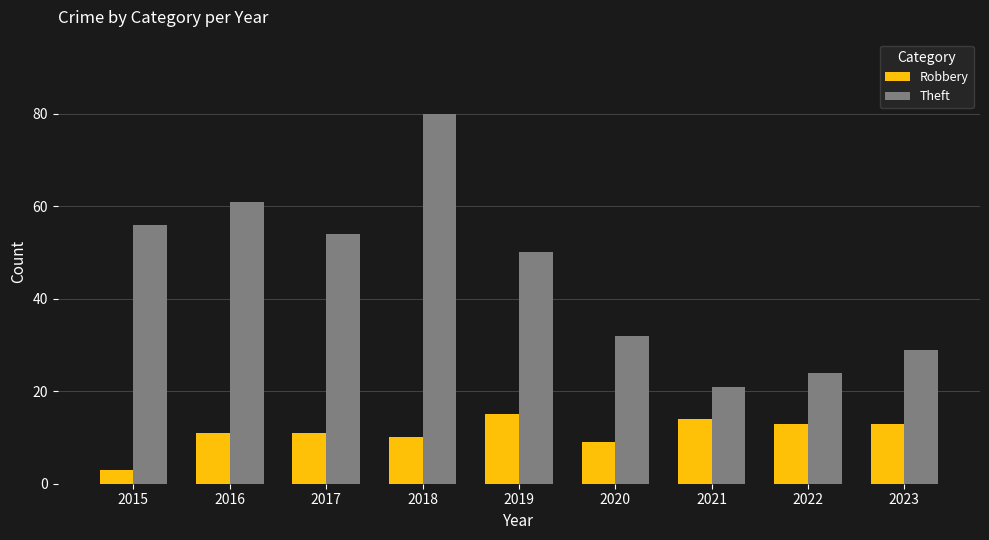

What is the smallest value displayed?

3